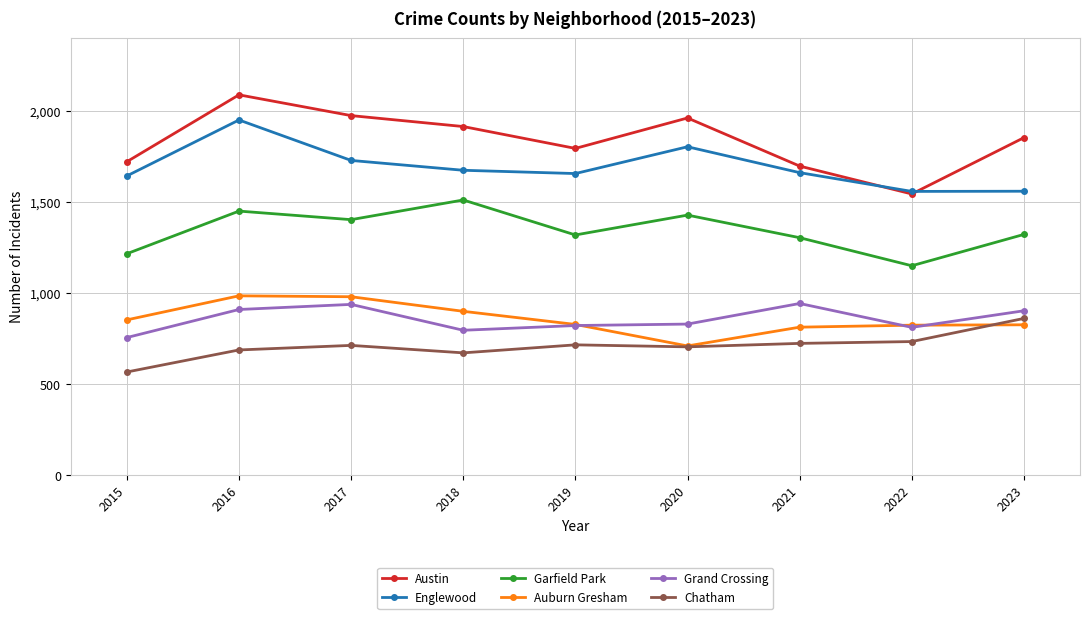

Where is the first local maximum for Englewood?

2016